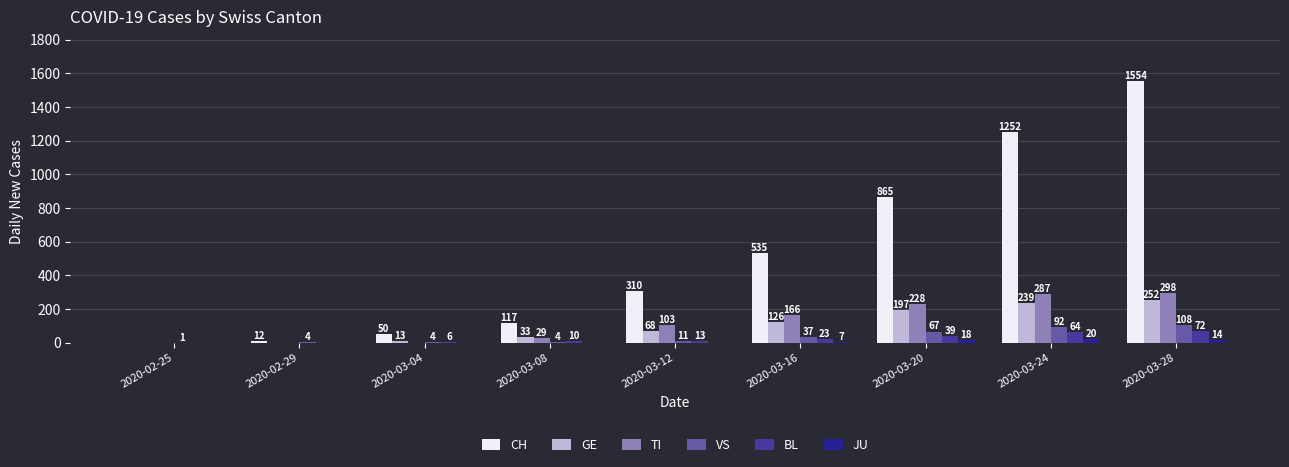

Reading right to left, extract all data points from this chart.

CH: 1554	1252	865	535	310	117	50	12	0
GE: 252	239	197	126	68	33	13	0	0
TI: 298	287	228	166	103	29	0	0	0
VS: 108	92	67	37	11	4	4	4	1
BL: 72	64	39	23	13	10	6	0	0
JU: 14	20	18	7	0	0	0	0	0